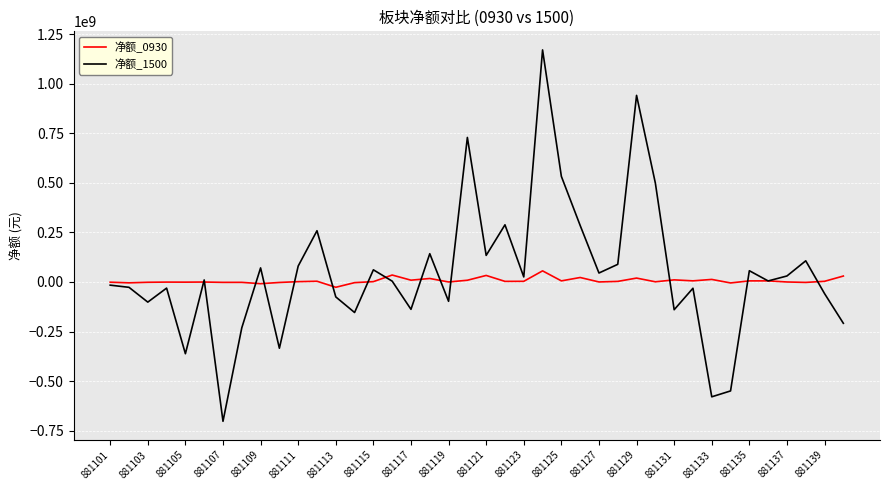

True or false: 净额_0930 has more than 1 interior local peaks.

True